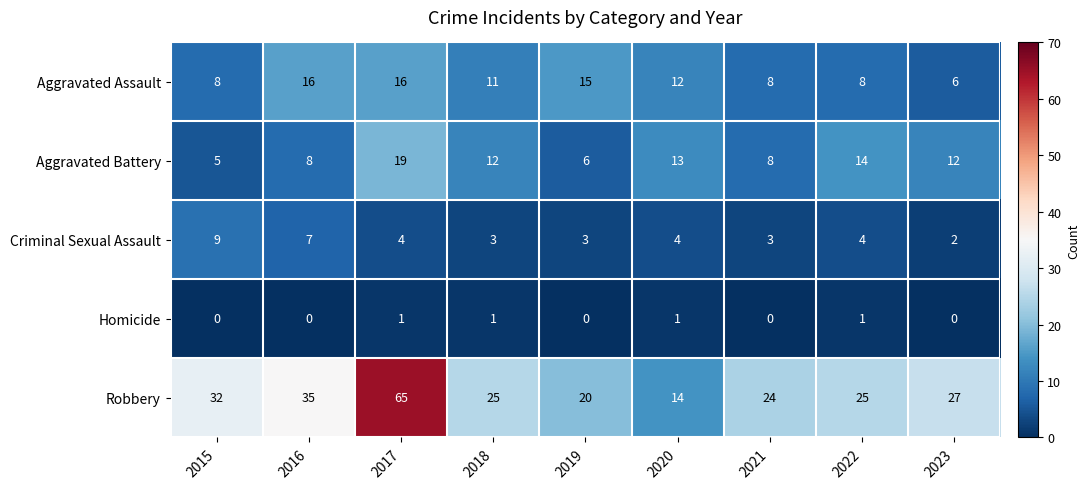

List the series in order of their peak value, highest first.

Robbery, Aggravated Battery, Aggravated Assault, Criminal Sexual Assault, Homicide